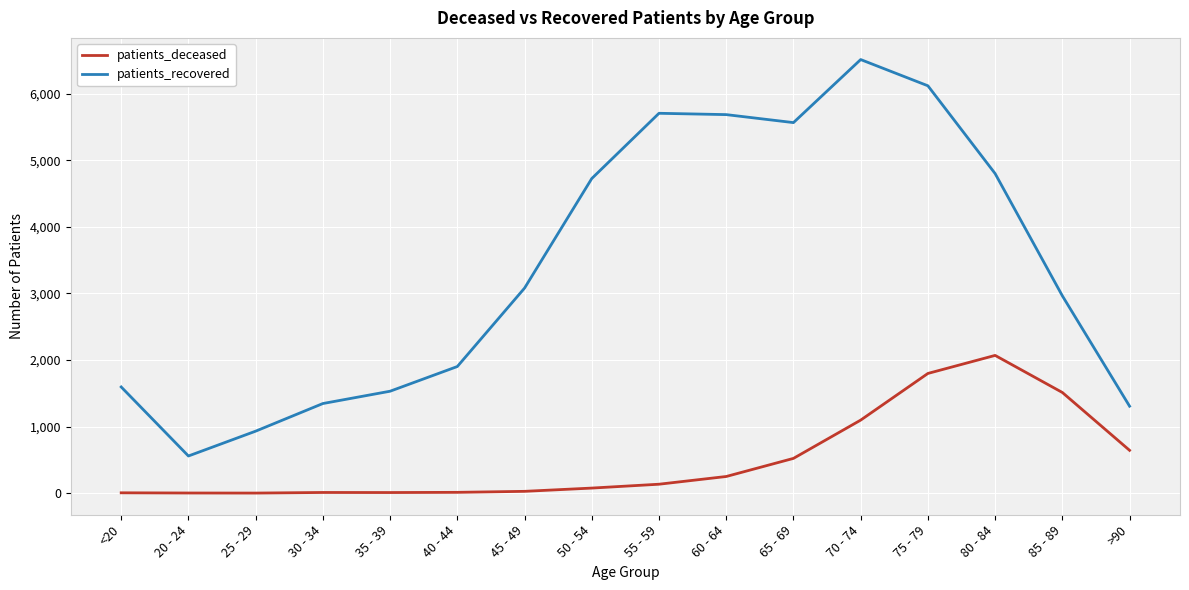

What is the difference between the maximum and minimum values in the patients_deceased series?

2068